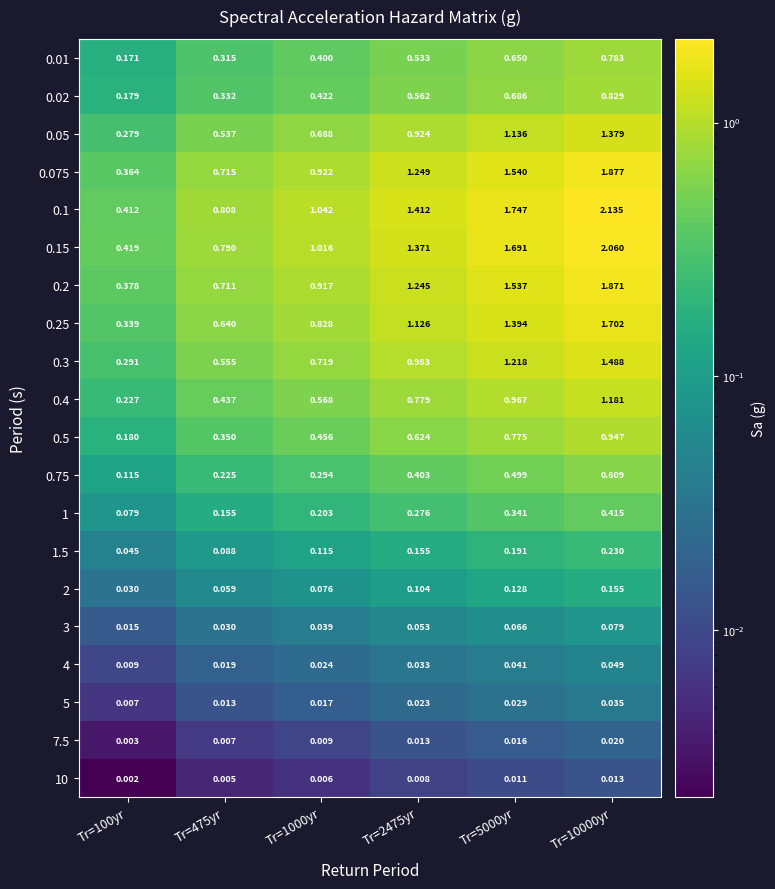

Is the value of 1.5 at Tr=2475yr greater than the value of 10 at Tr=100yr?

Yes